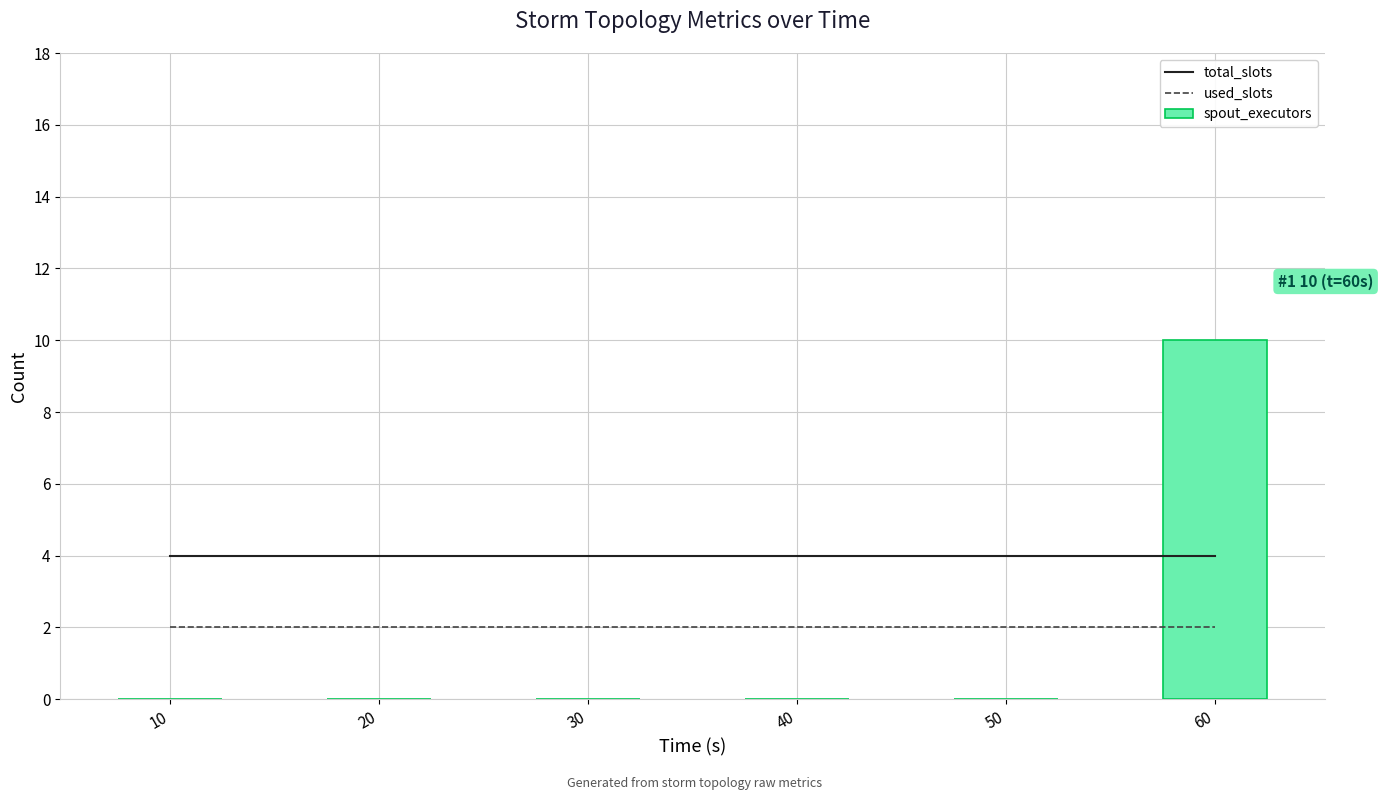

What is the maximum value shown in the chart?

10